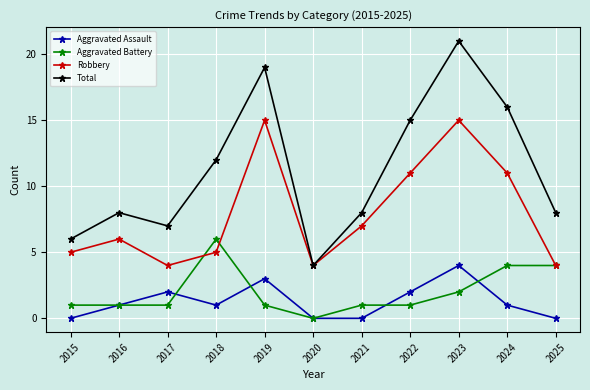

What is the sum of all Aggravated Assault values?

14